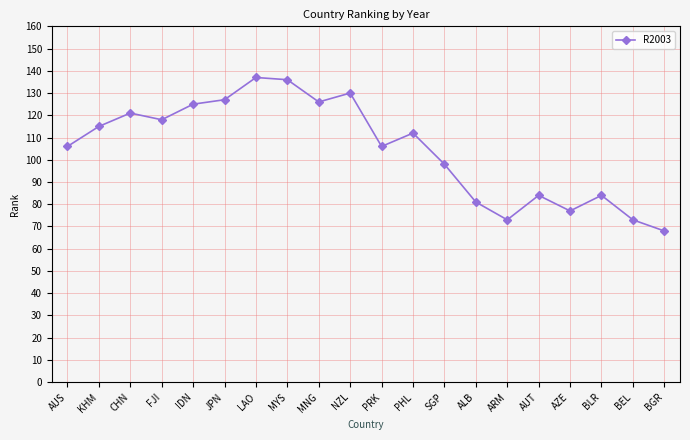

Reading left to right, what are all the values shown in this chart?

106	115	121	118	125	127	137	136	126	130	106	112	98	81	73	84	77	84	73	68